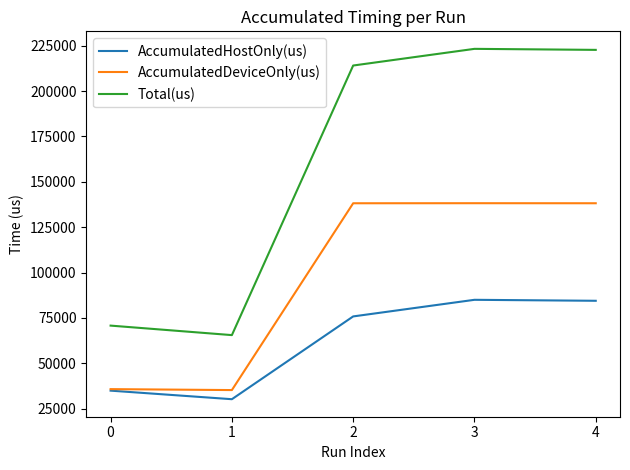

Between 0 and 2, which series saw the biggest shift?

Total(us)